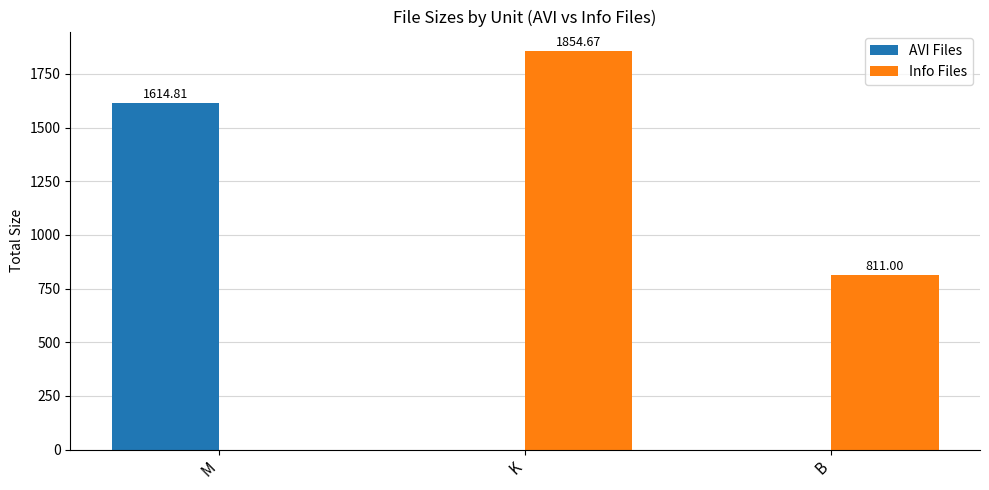

Between M and K, which series saw the biggest shift?

Info Files